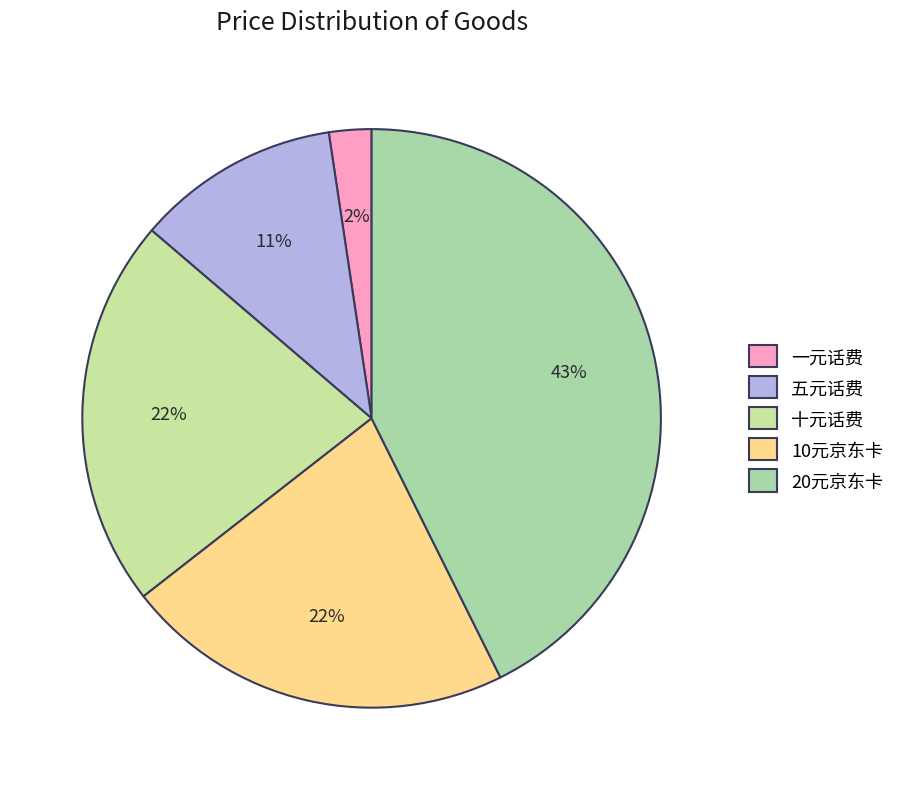

How many segments does this pie chart have?

5